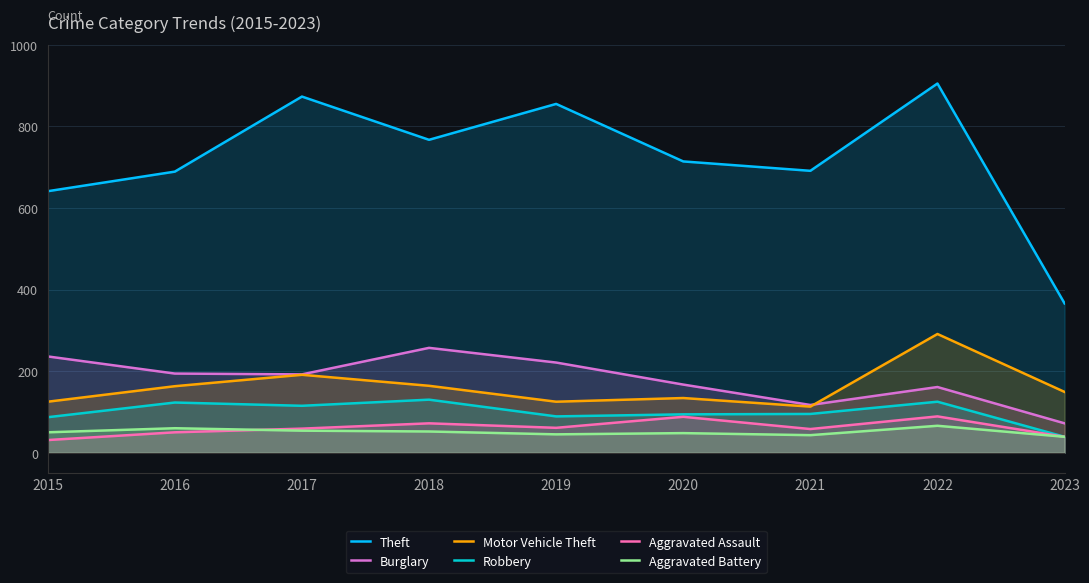

Reading left to right, extract all data points from this chart.

Theft: 2015=641	2016=689	2017=873	2018=767	2019=855	2020=714	2021=691	2022=905	2023=366
Burglary: 2015=236	2016=194	2017=192	2018=257	2019=221	2020=167	2021=117	2022=161	2023=72
Motor Vehicle Theft: 2015=125	2016=163	2017=191	2018=164	2019=125	2020=134	2021=113	2022=291	2023=149
Robbery: 2015=87	2016=123	2017=115	2018=130	2019=89	2020=94	2021=95	2022=125	2023=39
Aggravated Assault: 2015=31	2016=50	2017=59	2018=72	2019=61	2020=88	2021=58	2022=89	2023=39
Aggravated Battery: 2015=50	2016=60	2017=54	2018=52	2019=45	2020=48	2021=43	2022=66	2023=39